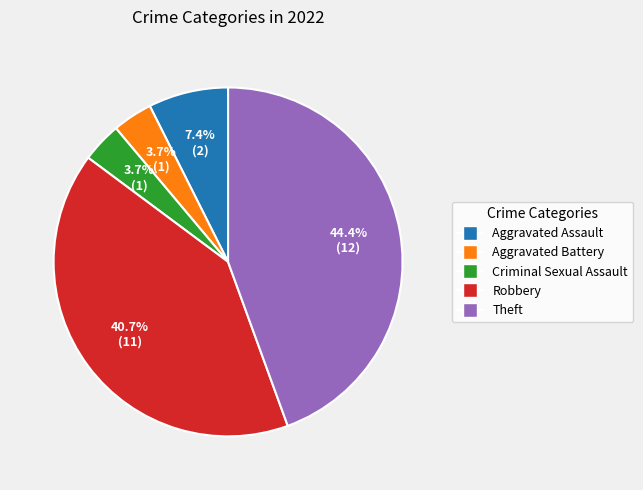

To the nearest percent, what percentage of the pie is Criminal Sexual Assault?

4%